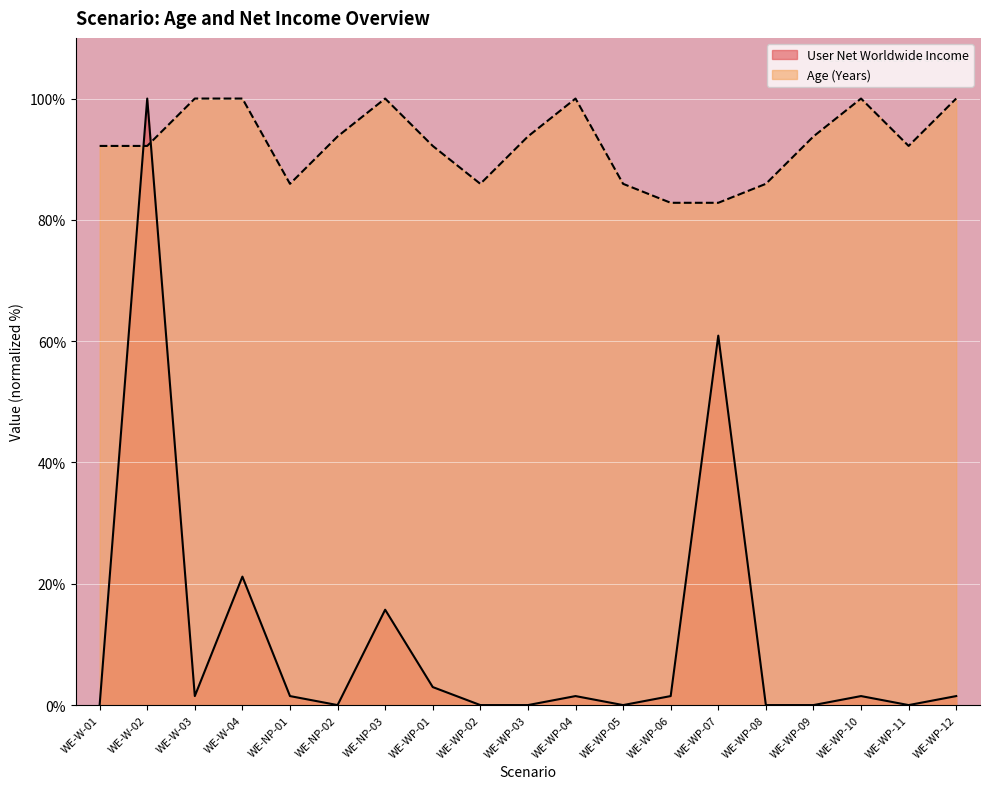

What is the sum of all Age (Years) values?

1759.4